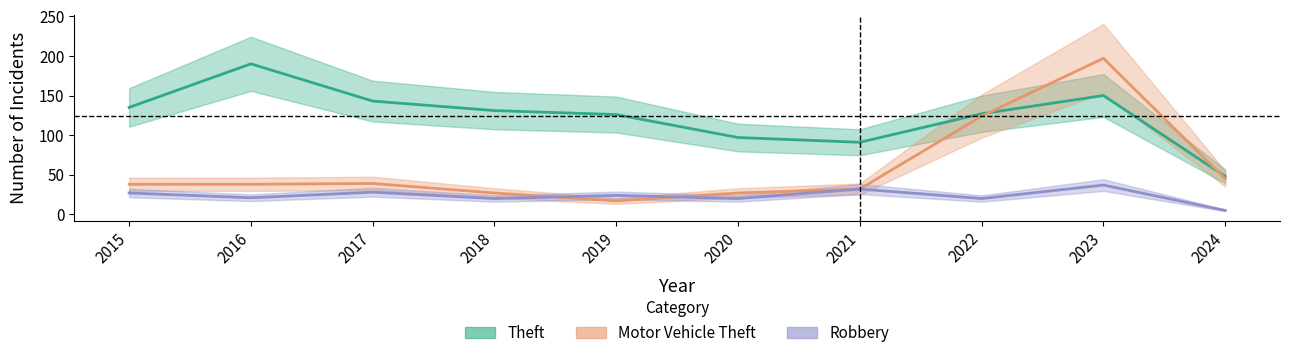

What is the average value of the Robbery series?

23